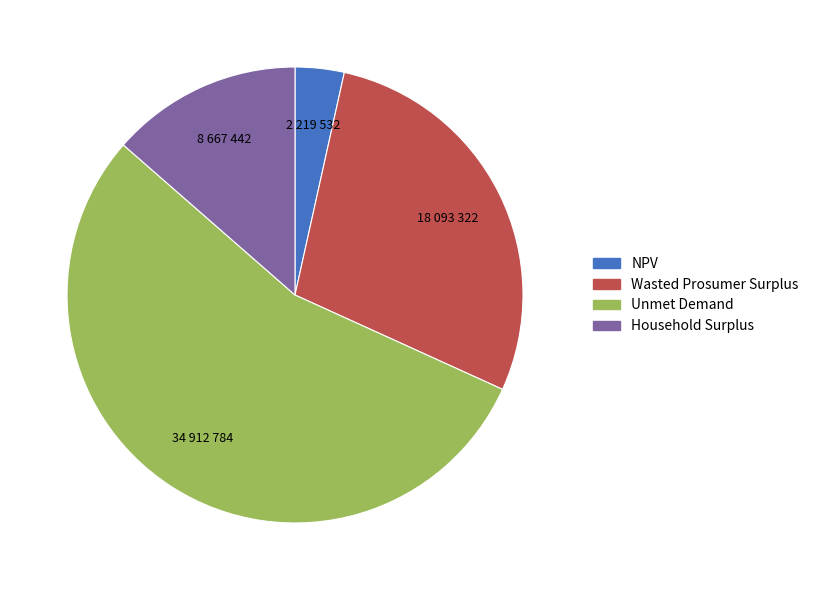

Does any single category account for the majority?

Yes